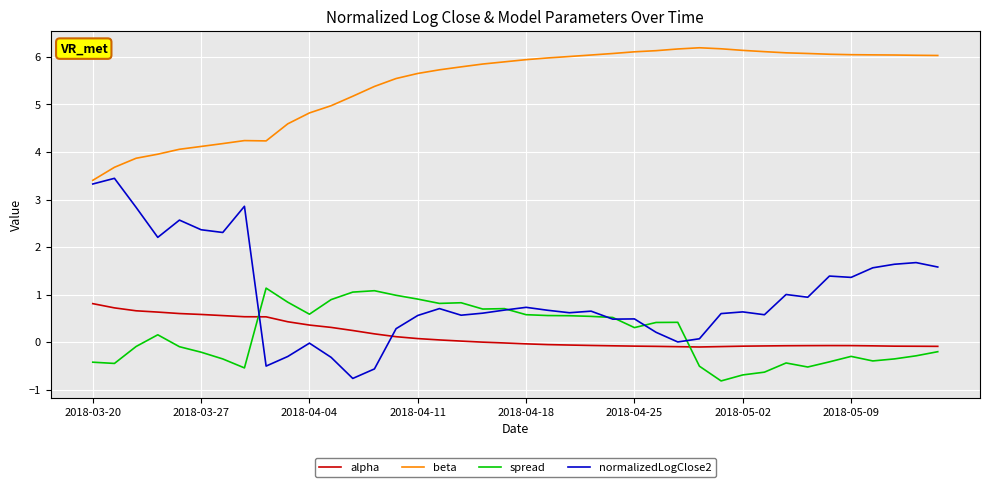

True or false: normalizedLogClose2 and alpha intersect in this chart.

True